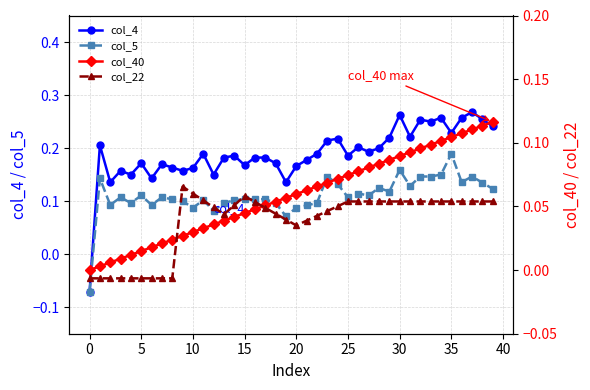

What is the difference between the col_22 values at 27 and 0?

0.1